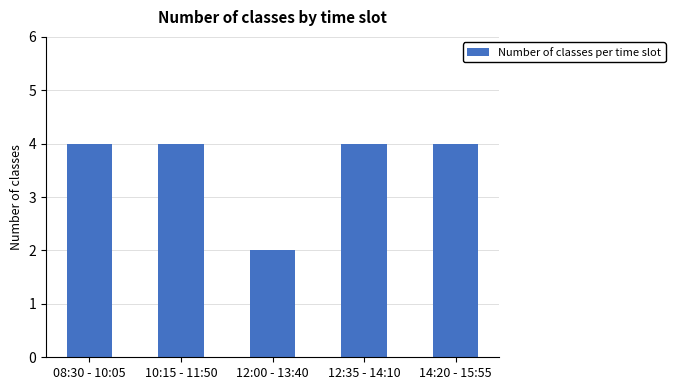

What position from the left is 10:15 - 11:50?

2